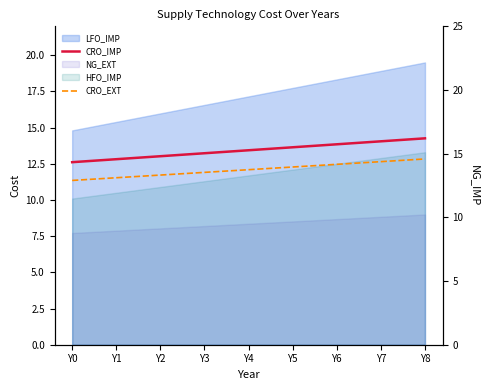

True or false: CRO_IMP has a value of 21.6 at Y0.

False